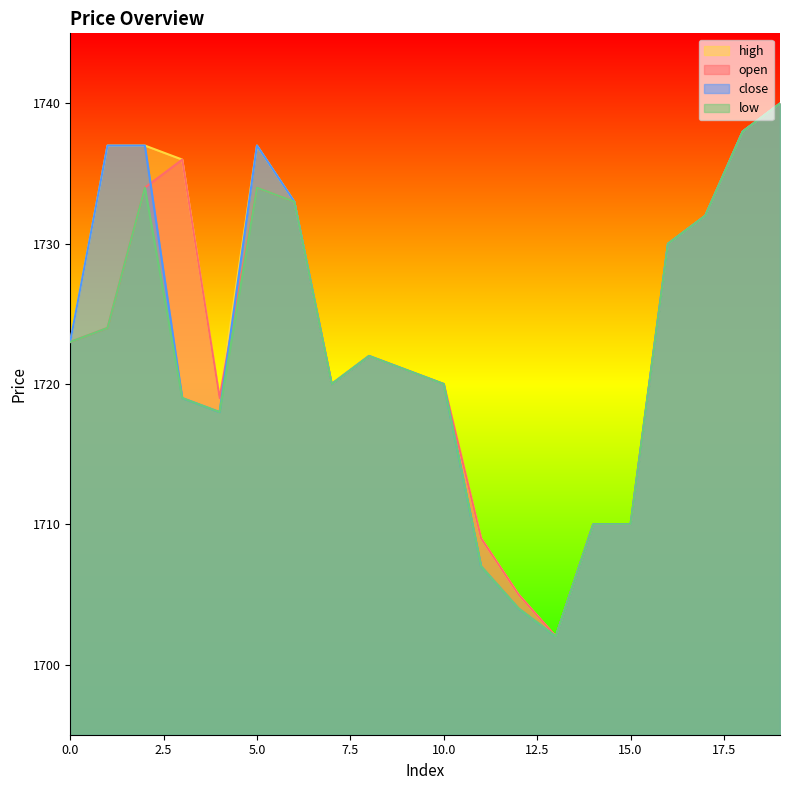

Which series has the largest range (max minus min)?

open